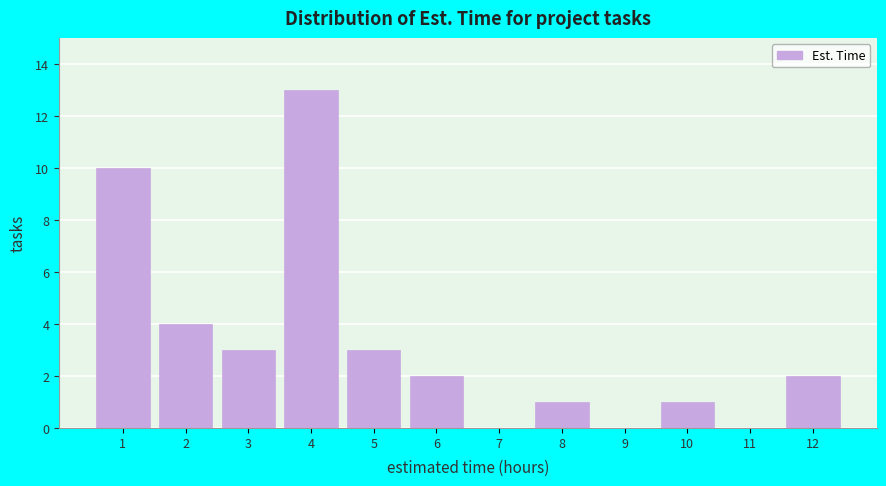

How tall is the bar that spans 7.5 to 8.5 on the x-axis? The values are not printed on the chart, so give them approximately, as read against the axis.

1